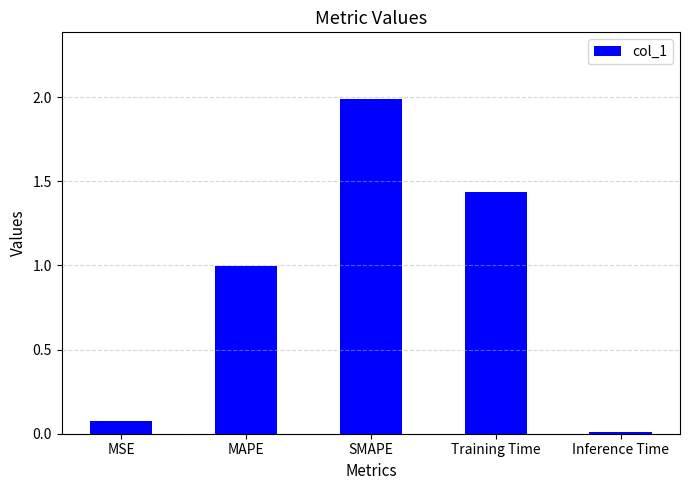

Is it true that the value at SMAPE is 2.0?

True